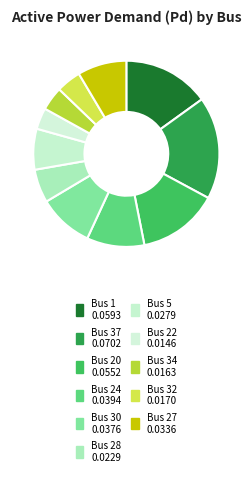

Which slice is the smallest?

Bus 22